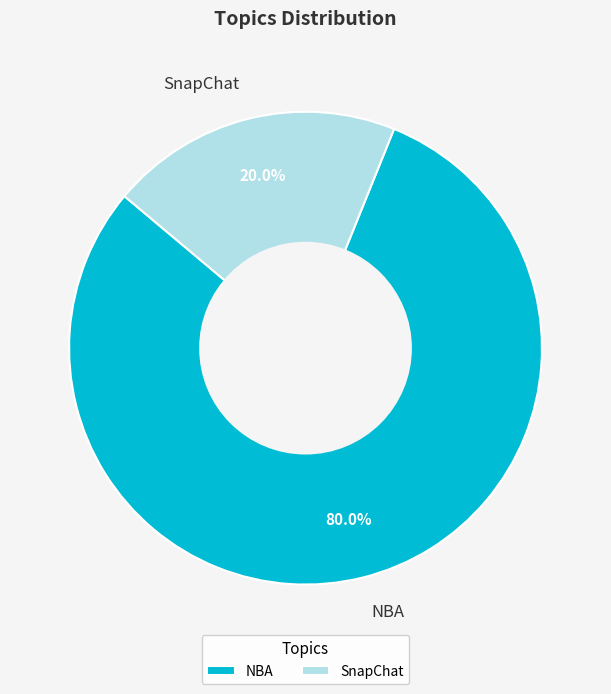

To the nearest percent, what is the combined percentage of NBA and SnapChat?

100%